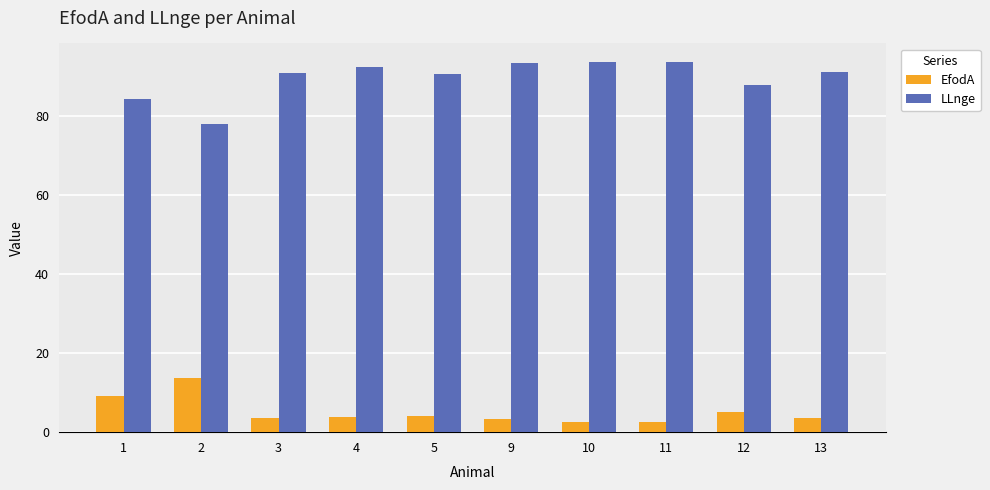

The value of LLnge at 2 is 132.5. True or false?

False